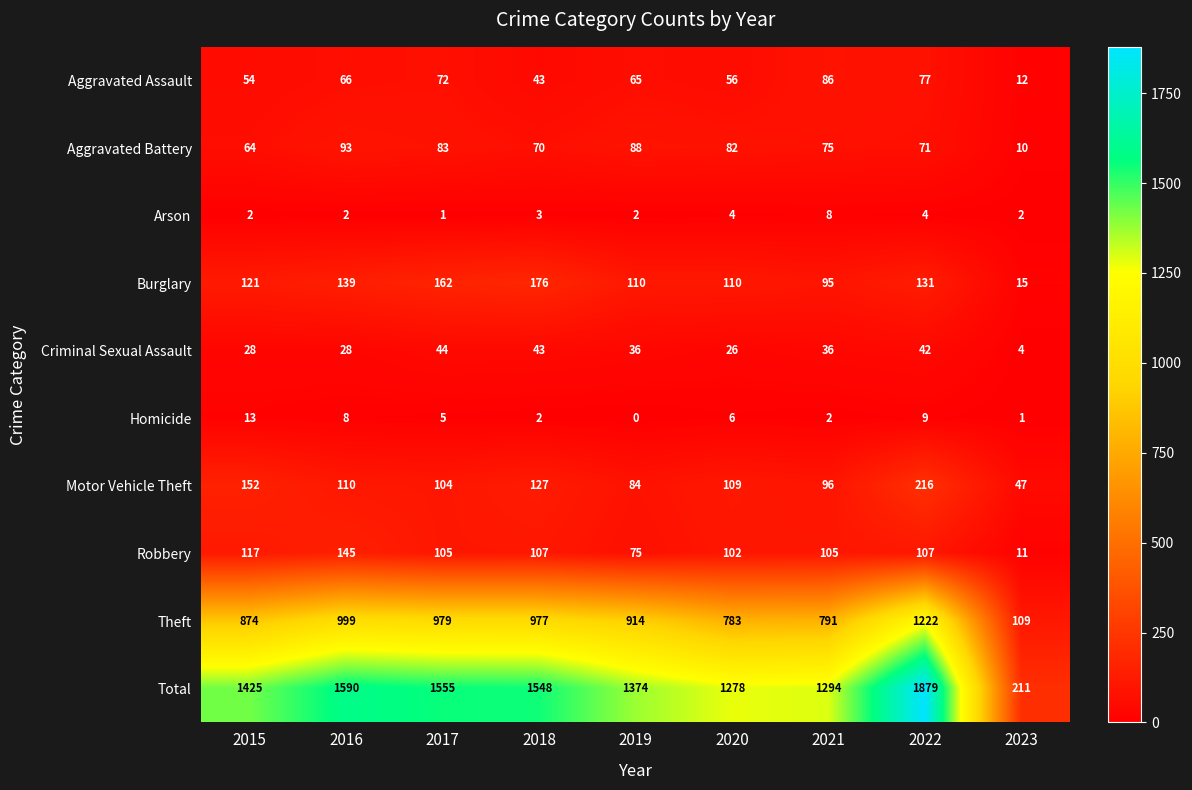

Which series has the widest spread of values?

Total